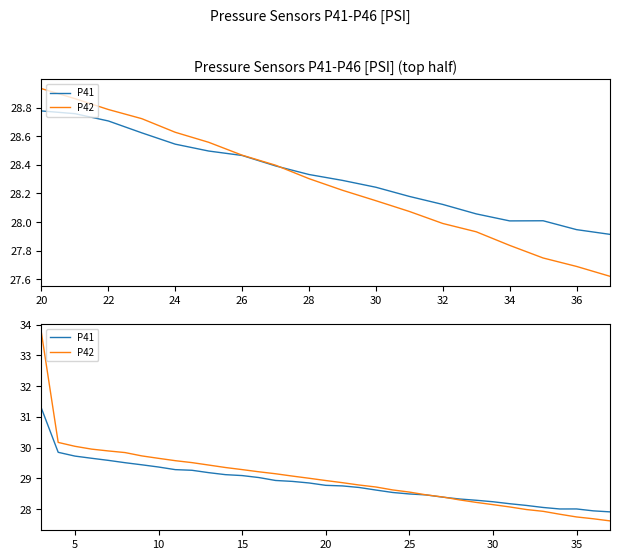

Between 32 and 22, which is larger?

22